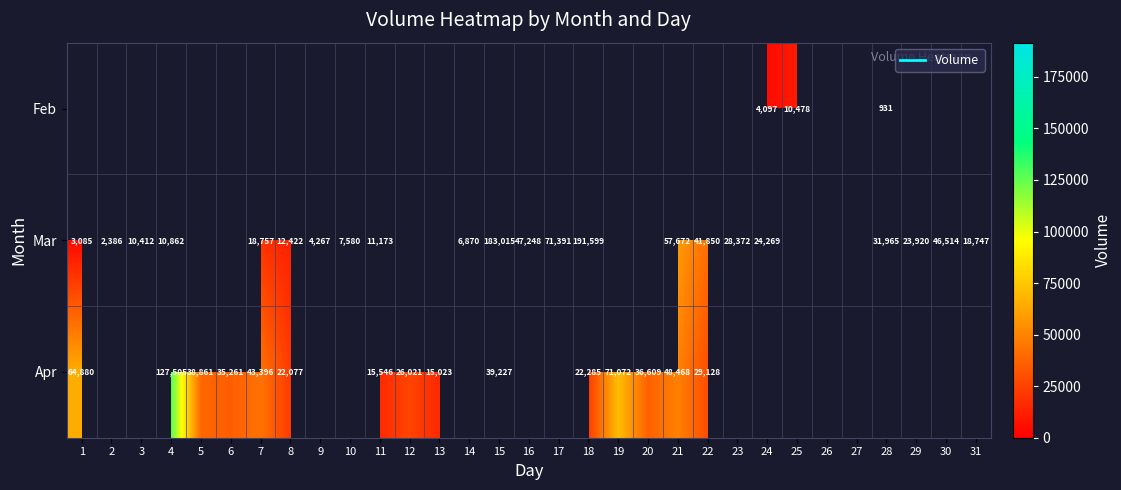

Count the number of data series in this chart.

3